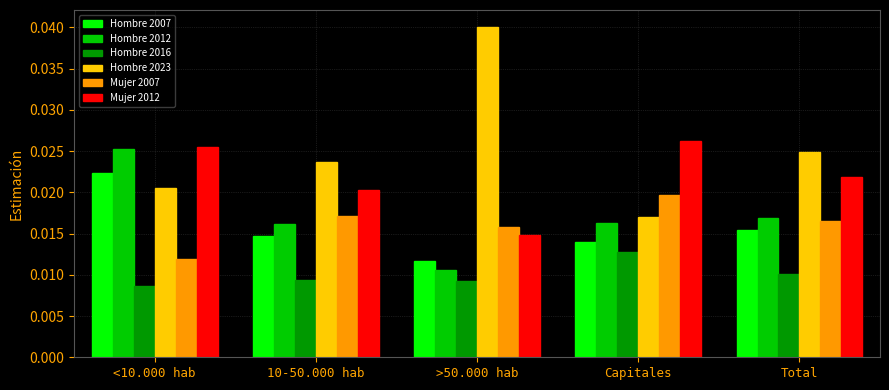

The Hombre 2023 series shows 0.1 at >50.000 hab. True or false?

False